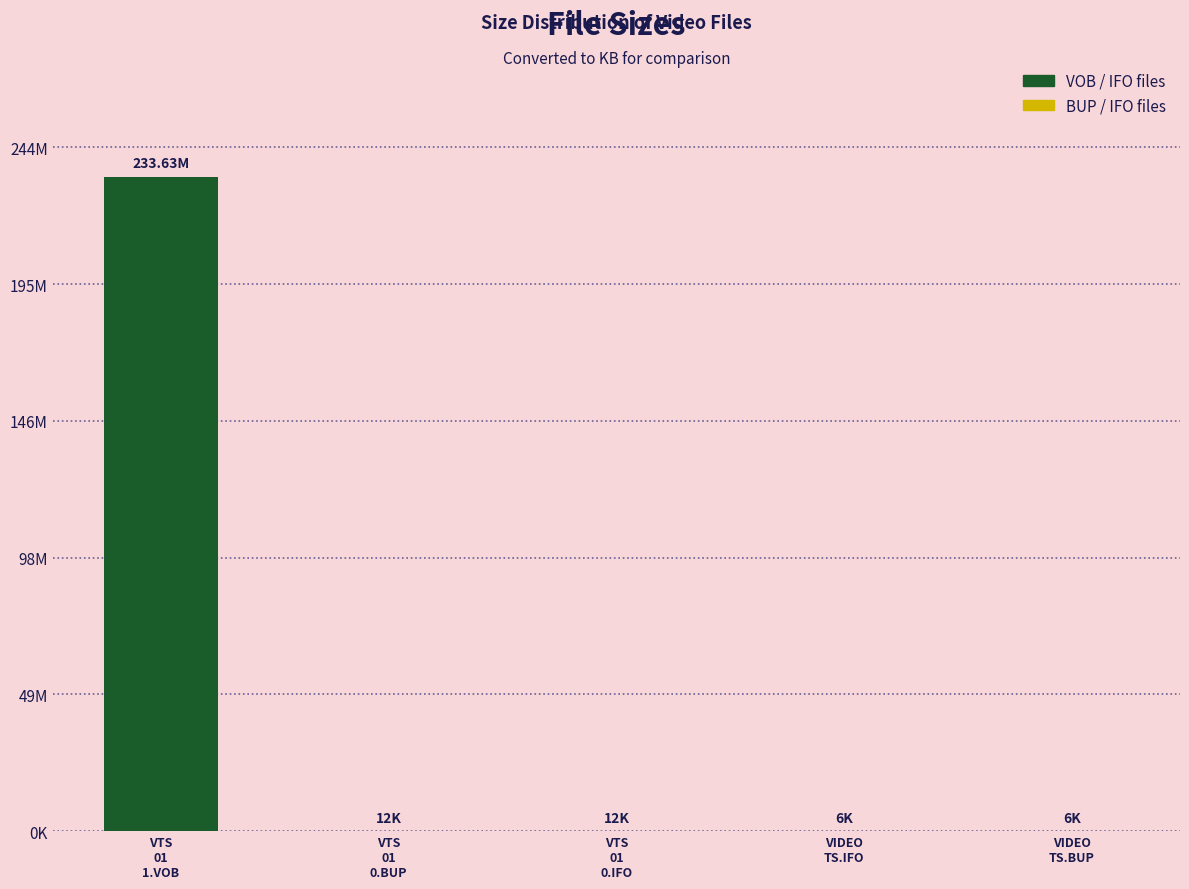

Is it true that the value at VIDEO
TS.IFO is 6.0?

True